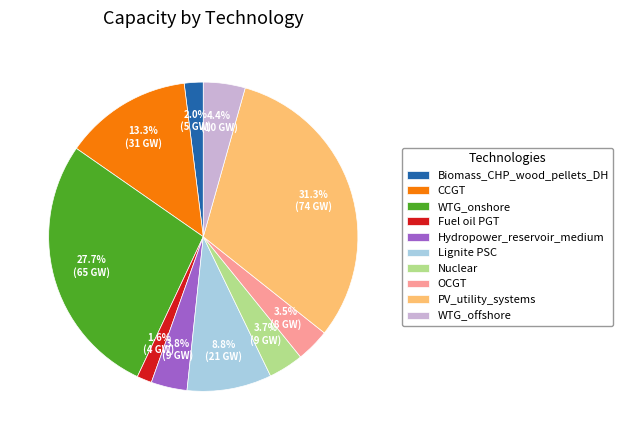

What percentage is the Hydropower_reservoir_medium slice, to the nearest percent?

4%